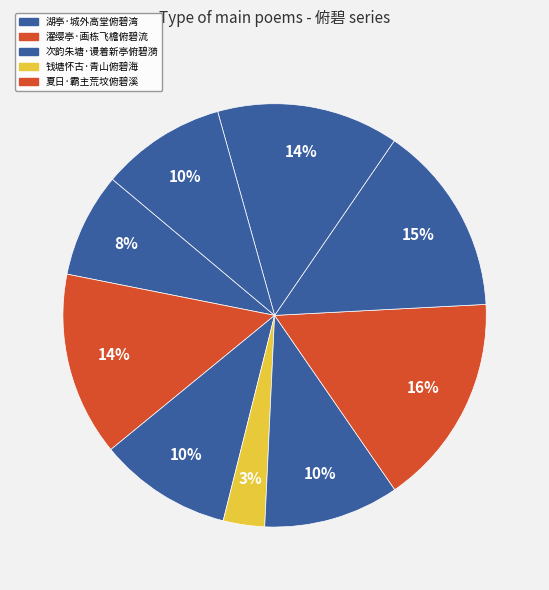

What is the largest slice in the pie chart?

夏日·霸主荒坟俯碧溪